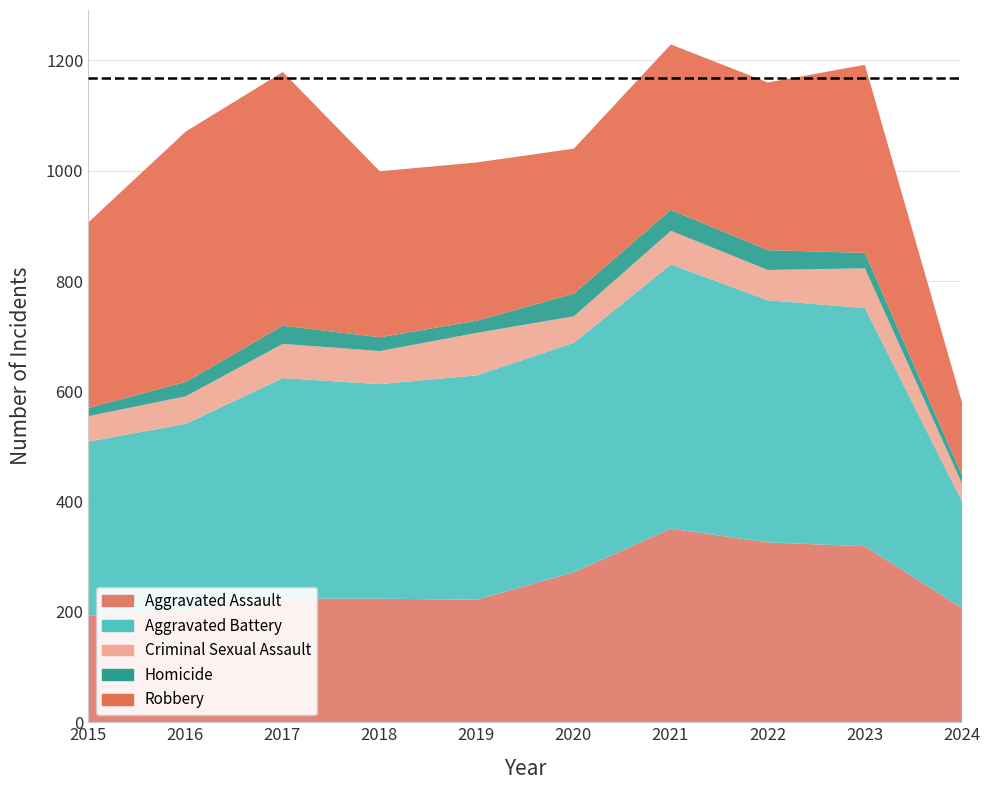

Which category has the highest value in the Aggravated Assault series?

2021